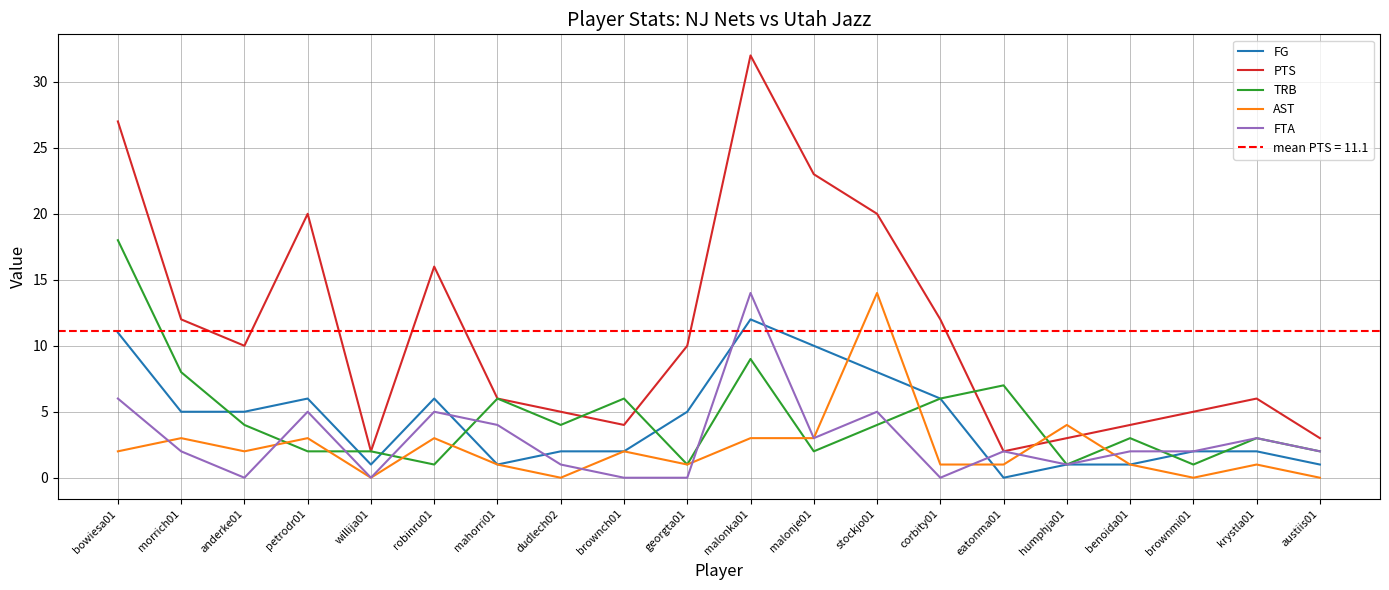

The value of FG at anderke01 is 5. True or false?

True